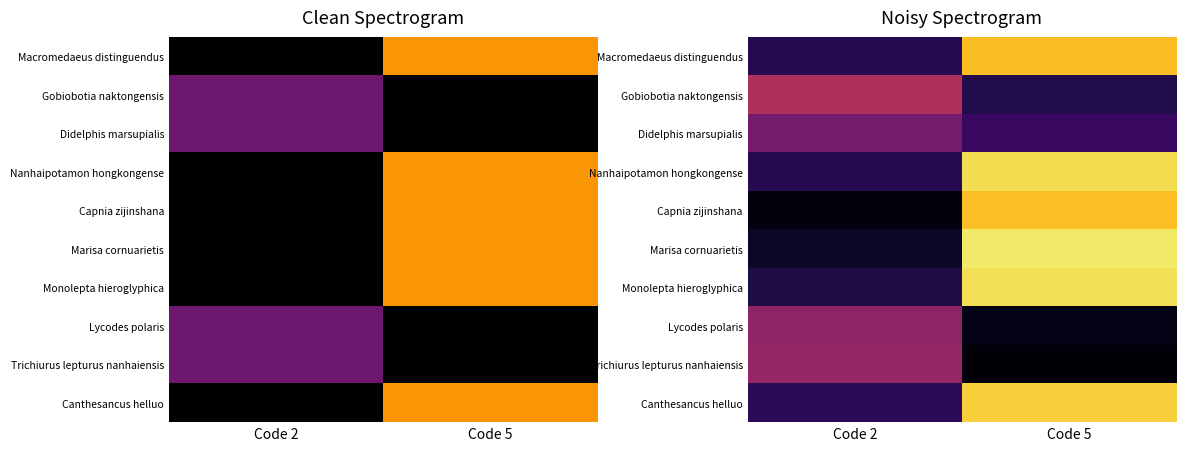

The Capnia zijinshana series shows 1.8 at Code 5. True or false?

False